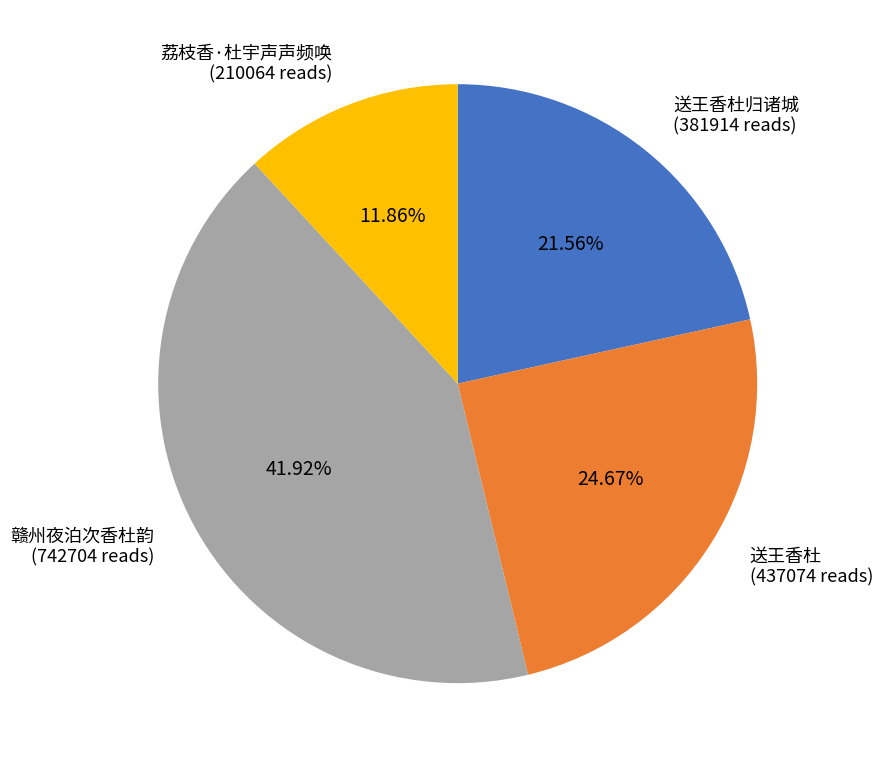

Is there a majority slice in this chart?

No